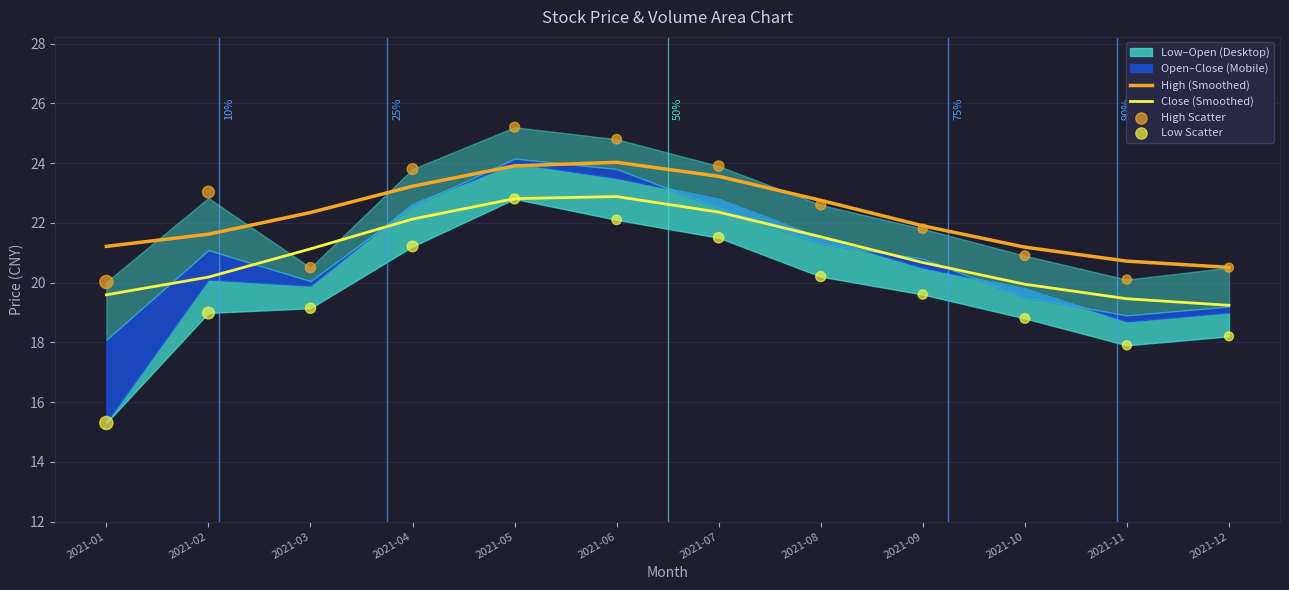

True or false: High (Smoothed) and Close (Smoothed) intersect in this chart.

False